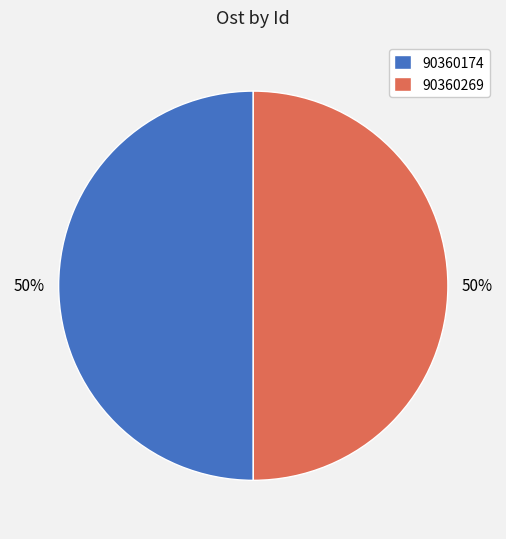

What percentage is the 90360269 slice, to the nearest percent?

50%